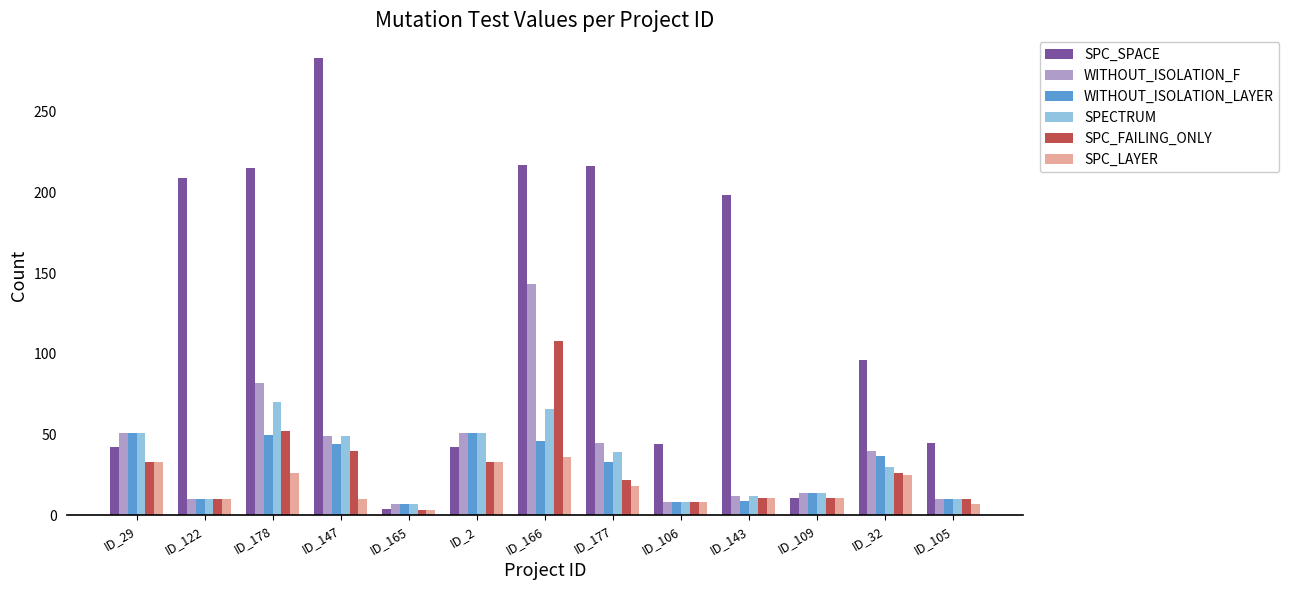

Is it true that SPECTRUM equals 51 at ID_29?

True